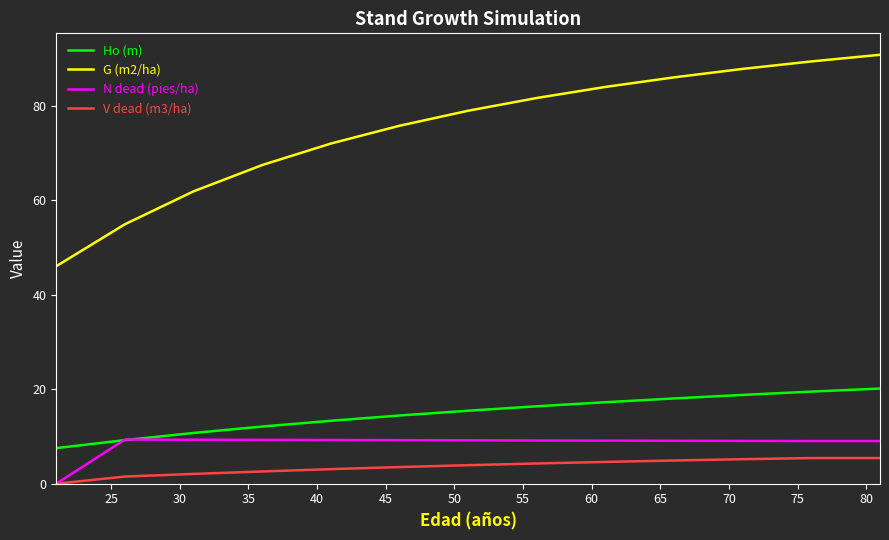

Which series has the widest spread of values?

G (m2/ha)